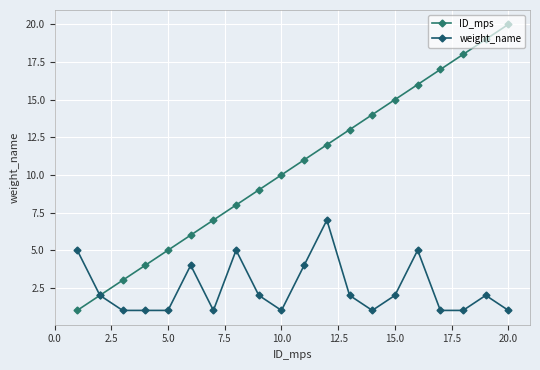

Count the number of categories in the chart.

20